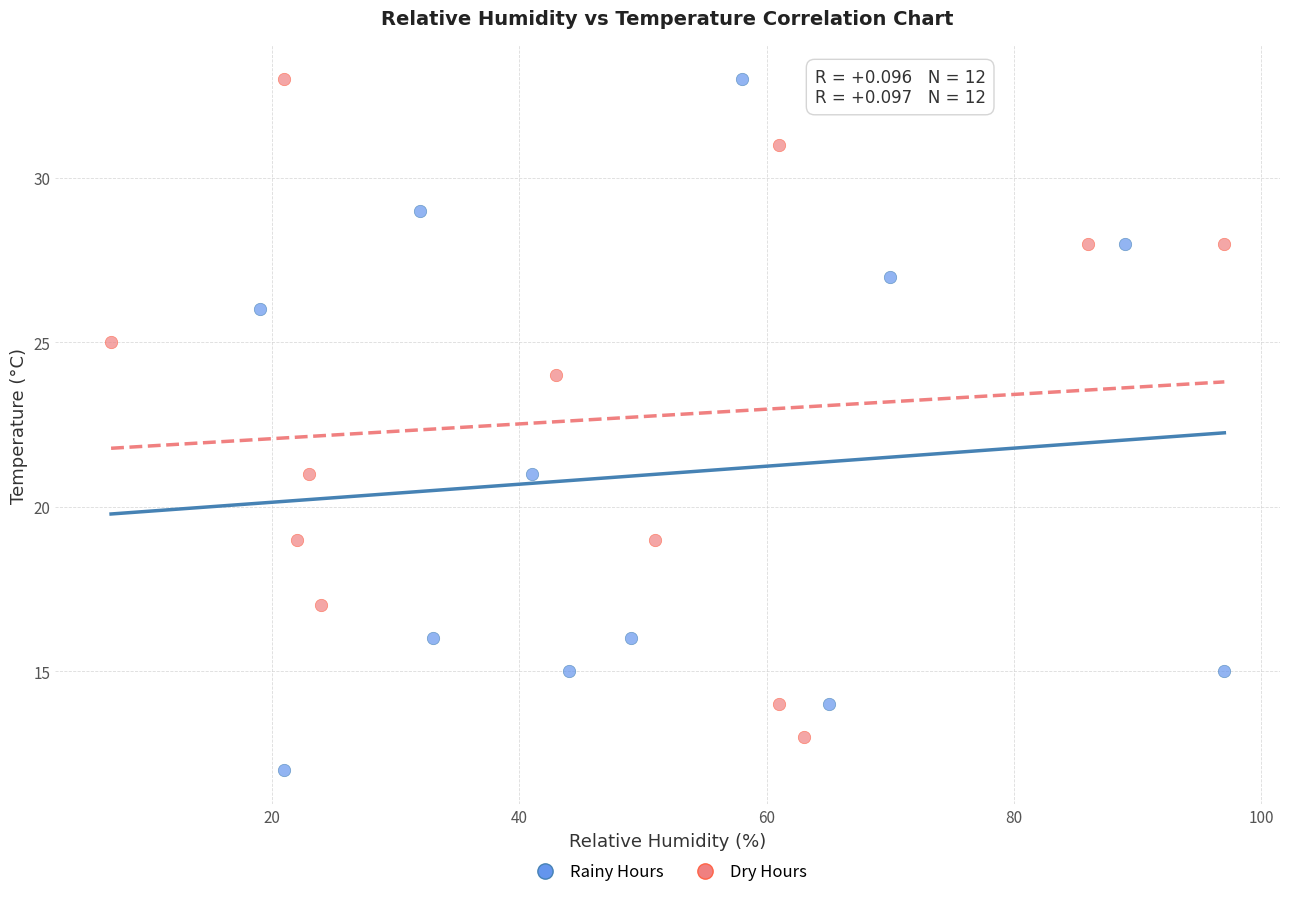

Which series reaches the minimum Y coordinate?

Rainy Hours